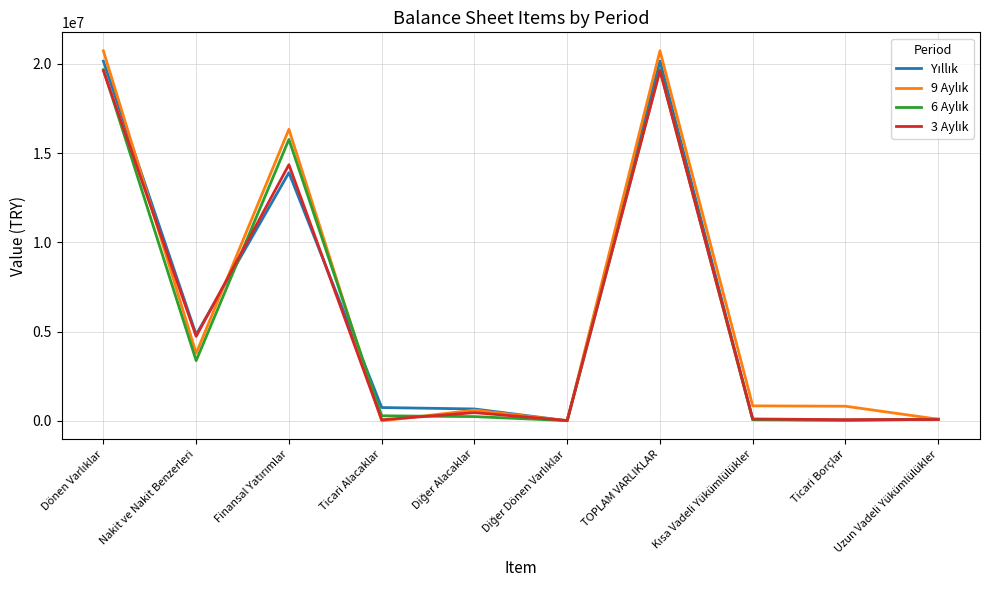

How many interior local valleys does the 3 Aylık series have?

4